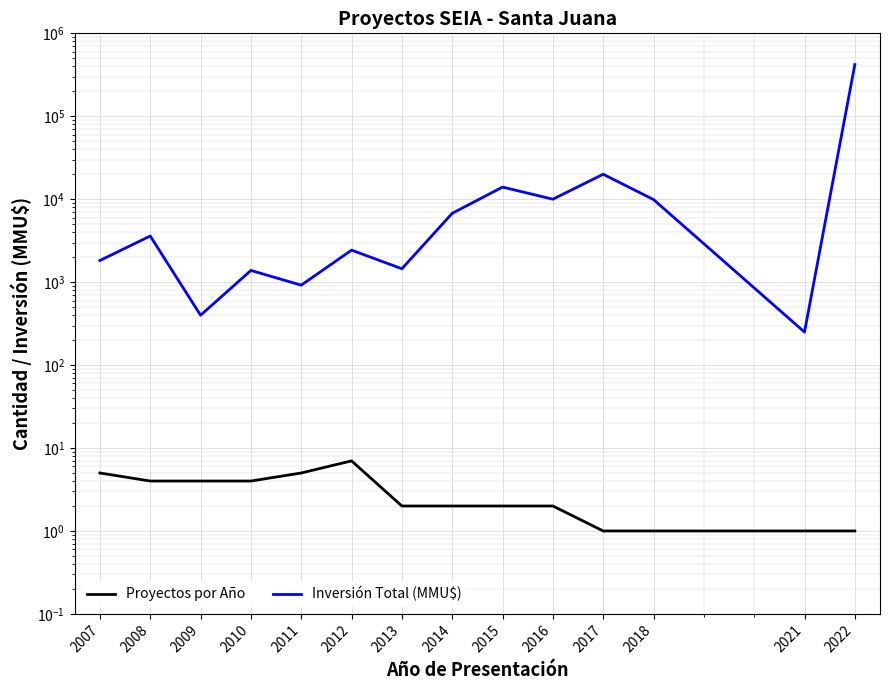

True or false: Inversión Total (MMU$) has a value of 6760 at 2014.

True